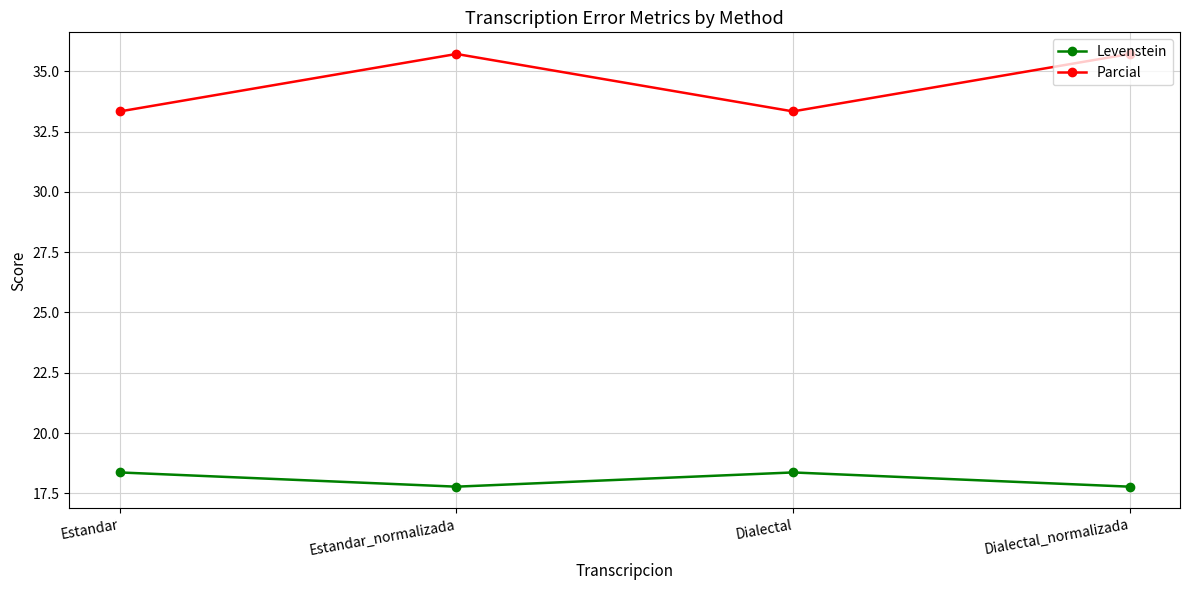

Which series has the largest range (max minus min)?

Parcial